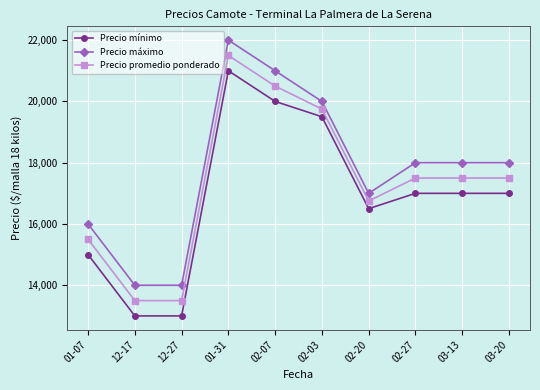

True or false: Precio mínimo has a value of 30846 at 01-31.

False